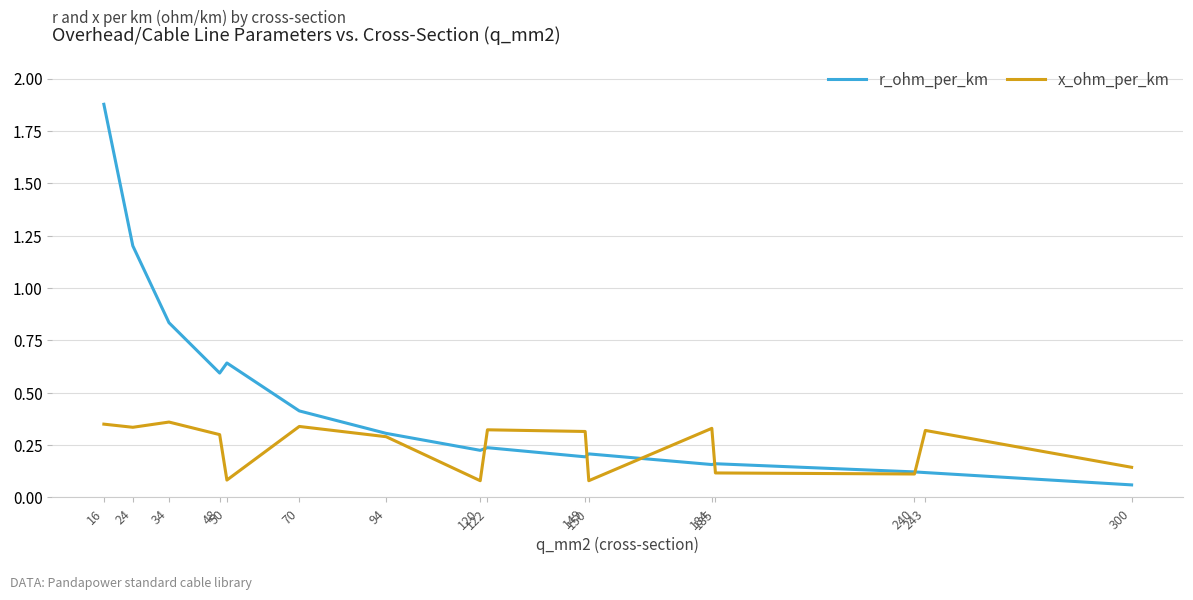

How many lines are shown in the chart?

2